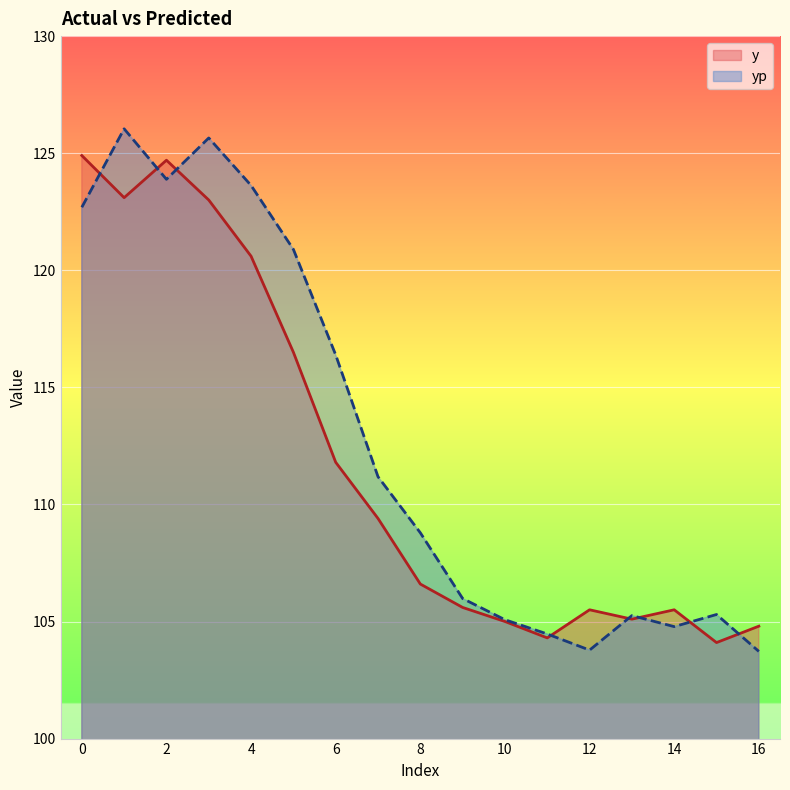

Between 15 and 14, which is larger?

14